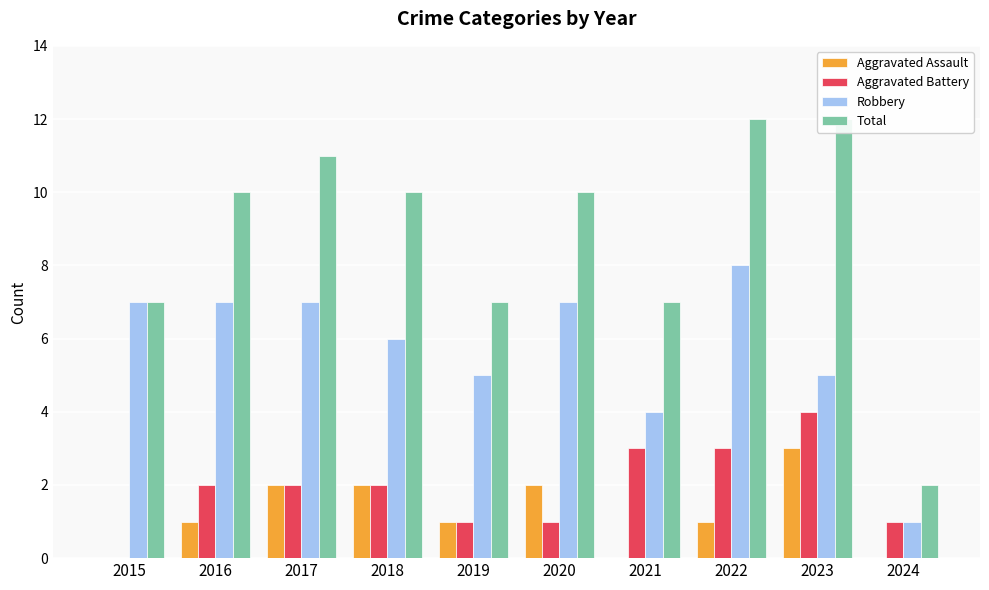

At which label does Total reach its minimum?

2024